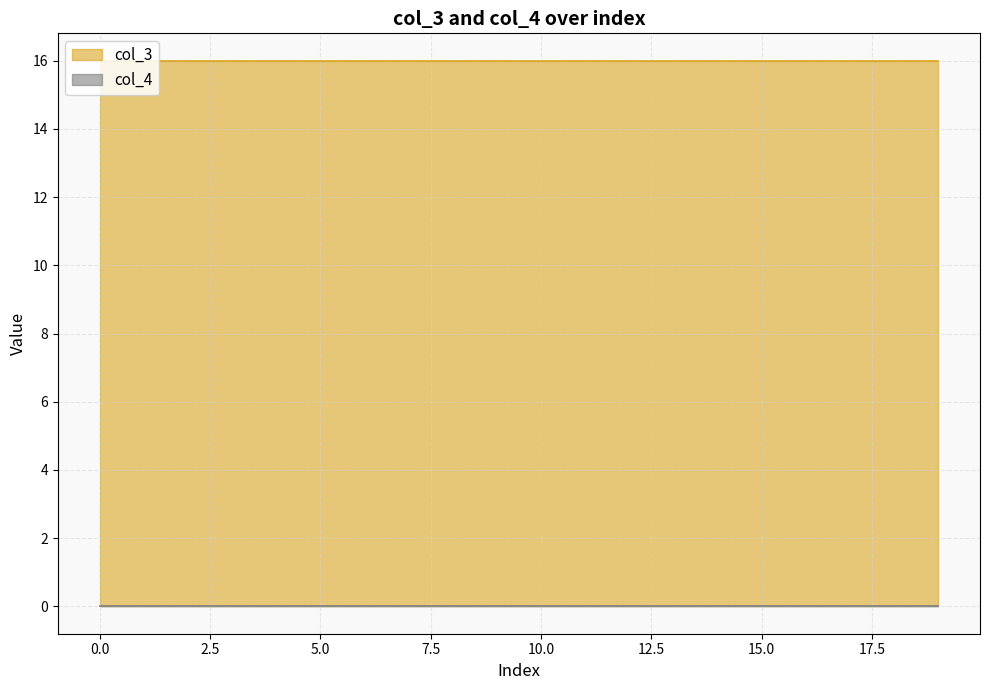

Rank the series at 15 from highest to lowest value.

col_3, col_4